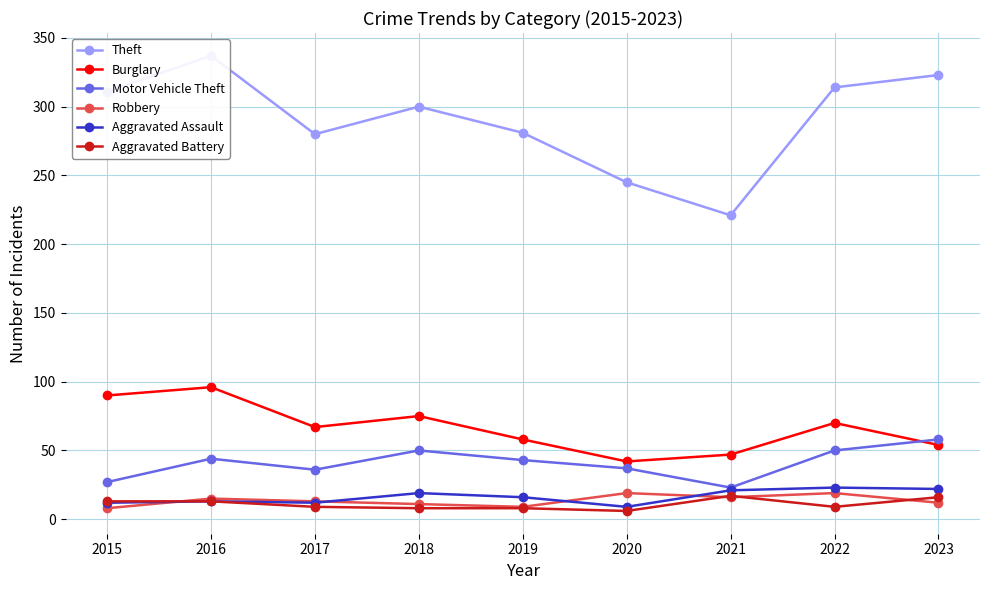

The Motor Vehicle Theft series shows 50 at 2022. True or false?

True